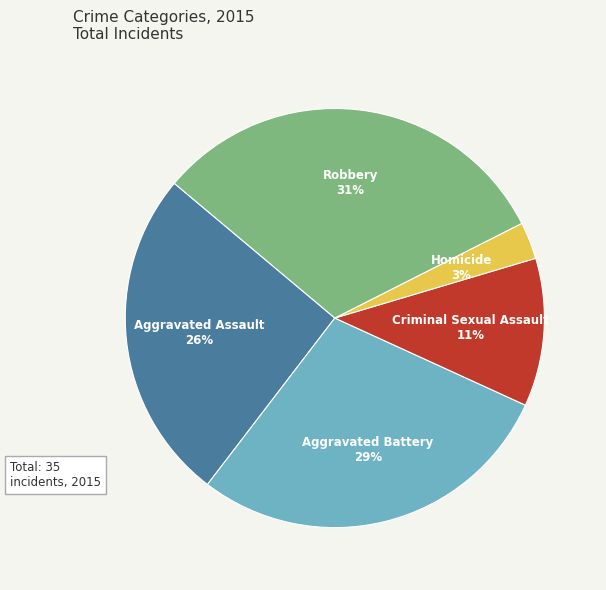

Is the sum of Aggravated Assault and Homicide greater than half?

No